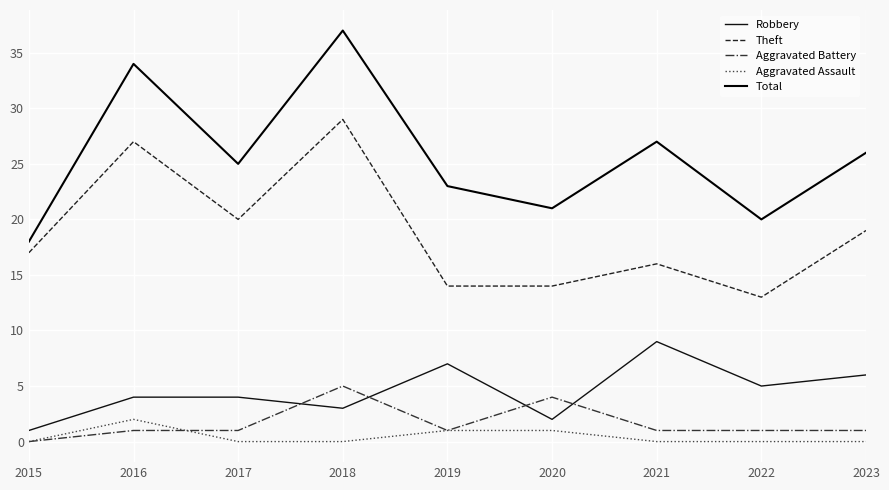

Reading left to right, list all the values displayed in this chart.

Robbery: 1	4	4	3	7	2	9	5	6
Theft: 17	27	20	29	14	14	16	13	19
Aggravated Battery: 0	1	1	5	1	4	1	1	1
Aggravated Assault: 0	2	0	0	1	1	0	0	0
Total: 18	34	25	37	23	21	27	20	26